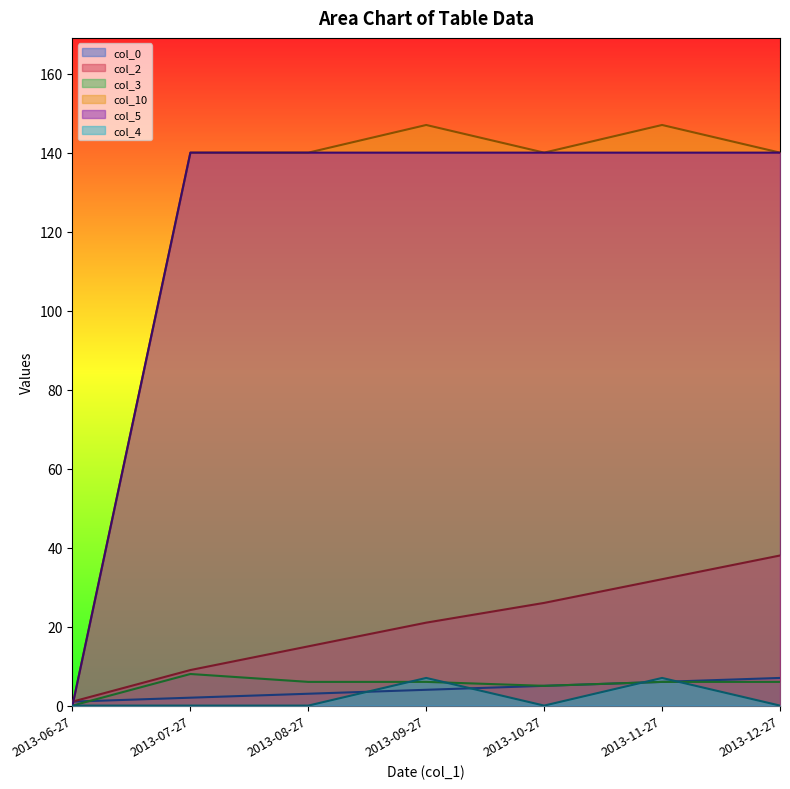

What is the spread (max minus min) of values at 2013-08-27?

140